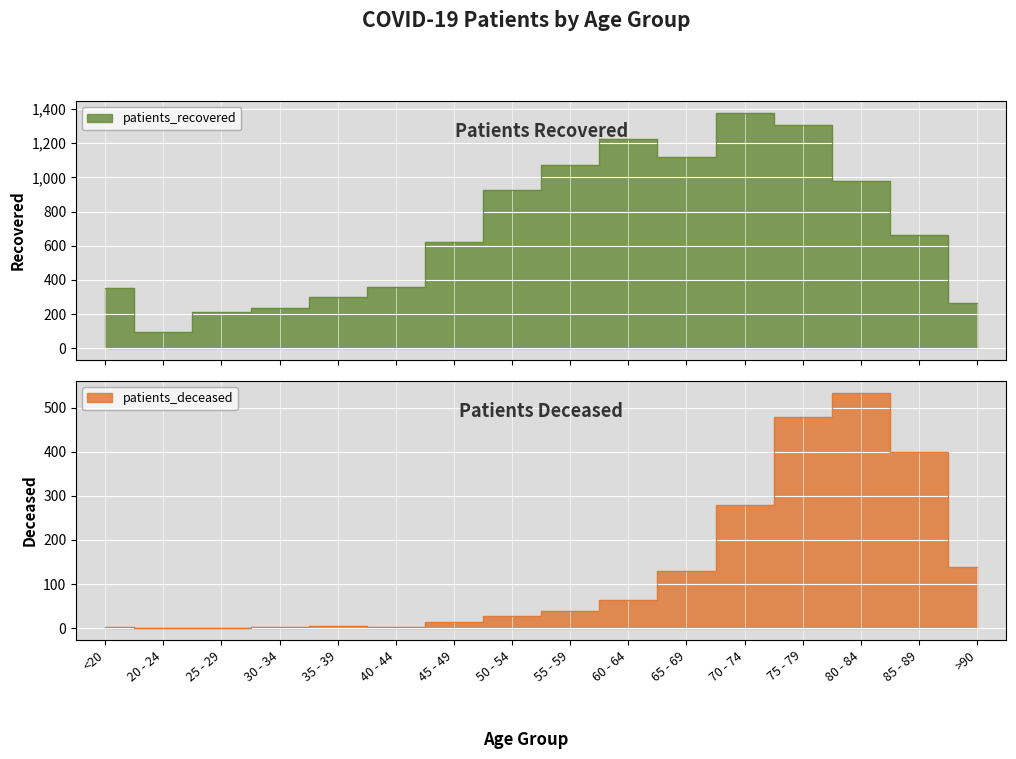

What is the label of the 13th point from the right?

30 - 34